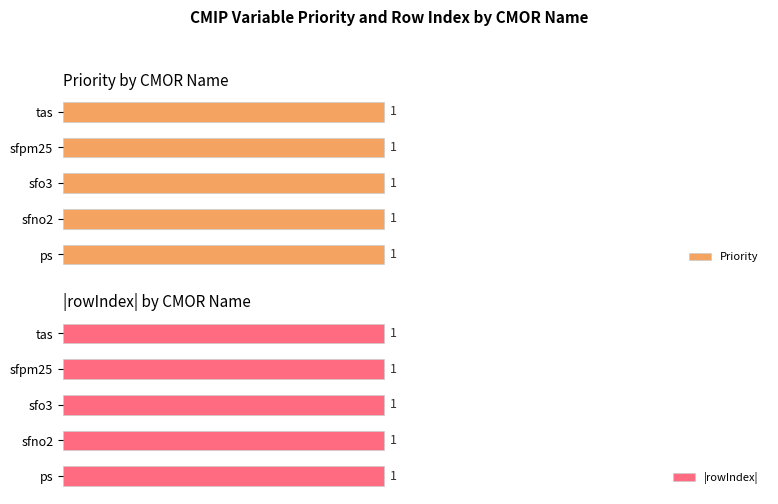

At sfo3, list the series in order from largest to smallest.

Priority, rowIndex